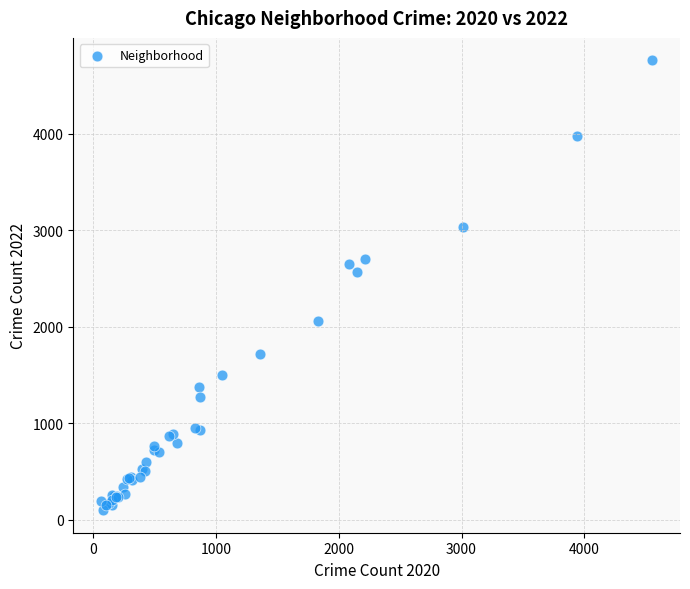

What Y value in the scatter plot is closest to 2430?

2566